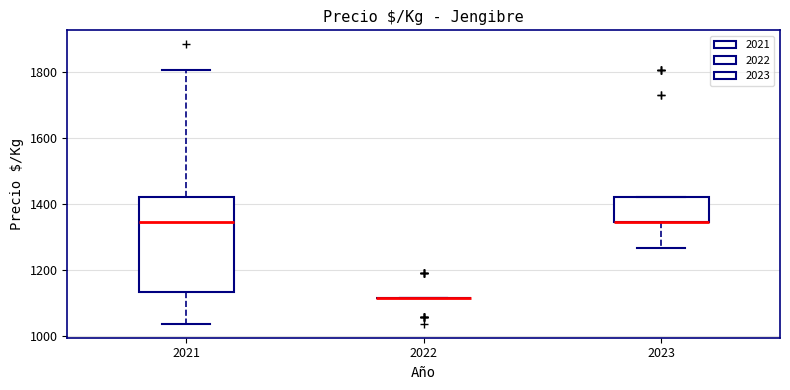

Comparing the boxes themselves (not the whiskers), which one is the tallest?

2021